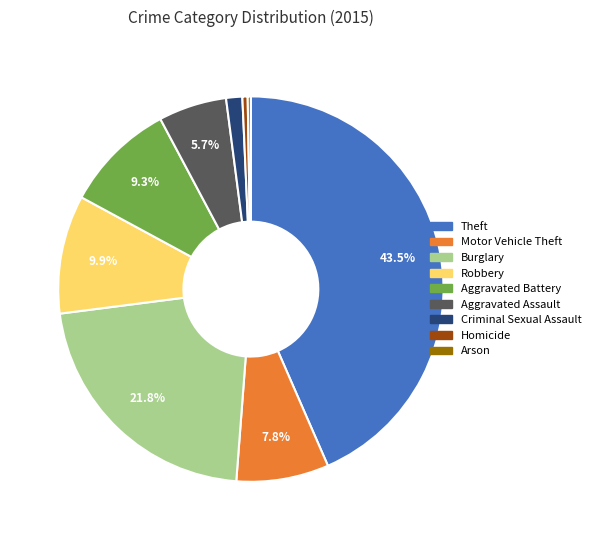

How much of the chart is everything except Aggravated Assault?

94.3%